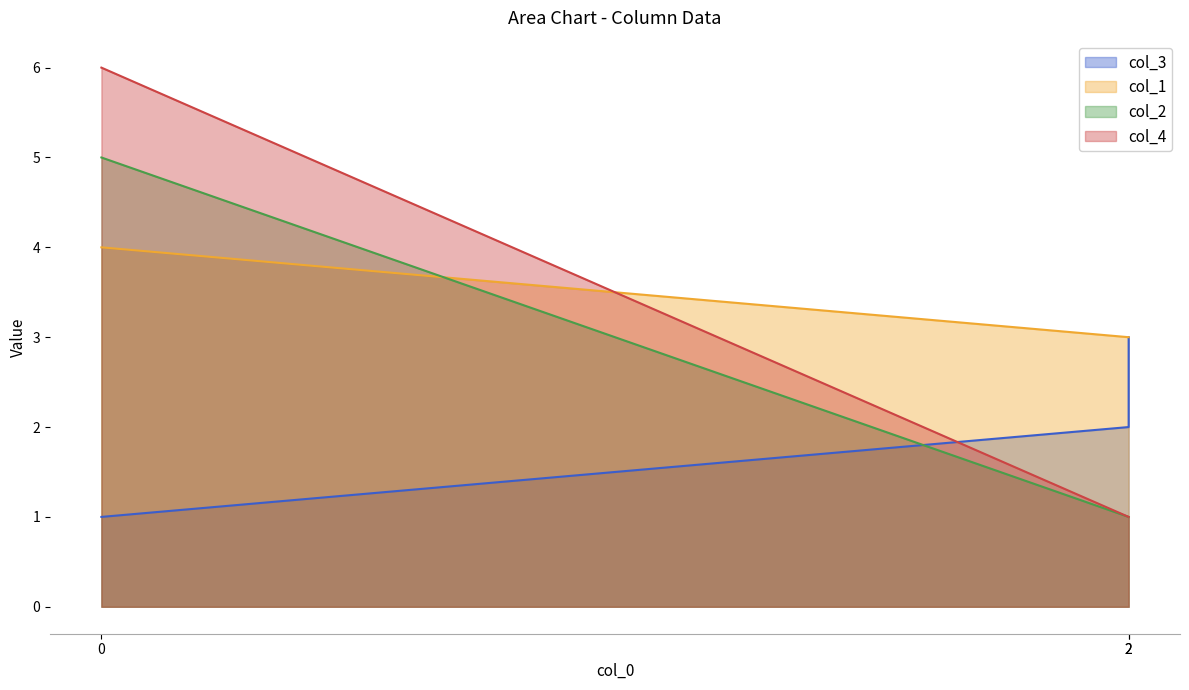

What is the spread (max minus min) of values at 2?

2